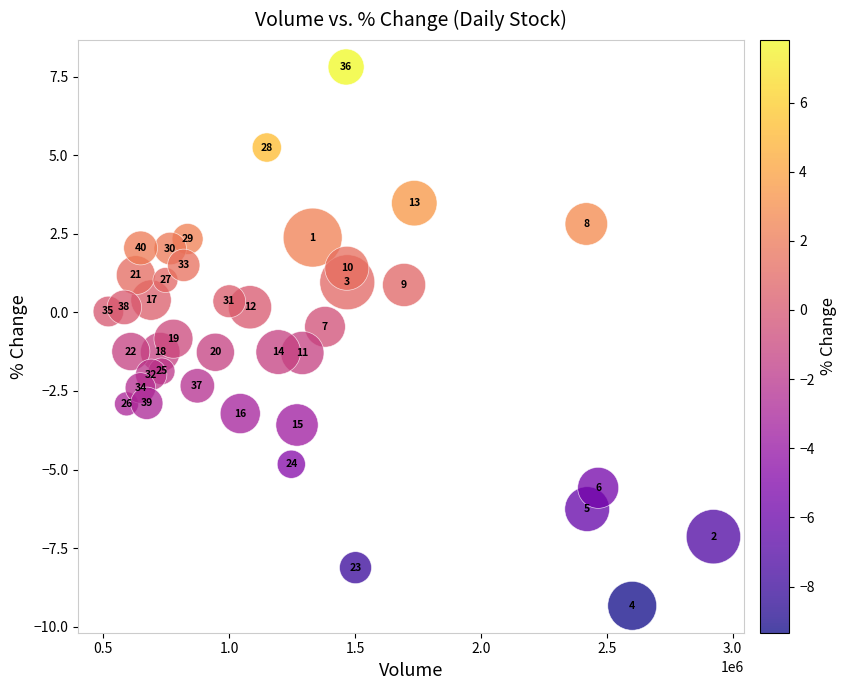

What is the range of Y values (max minus min)?

17.1